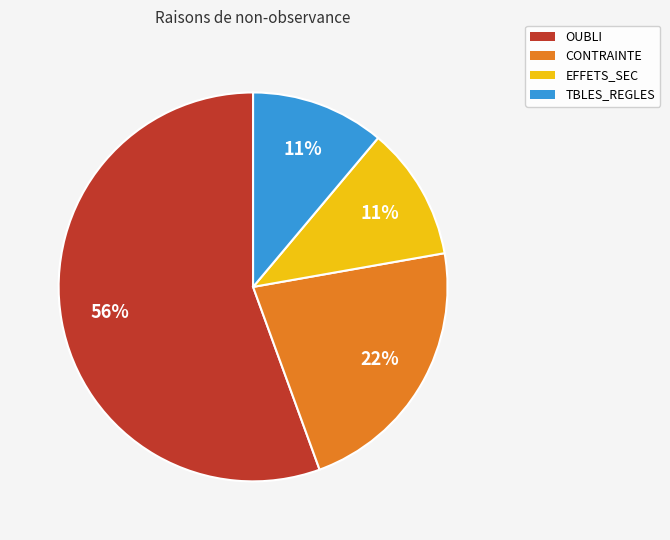

Which category has the biggest portion of the pie?

OUBLI